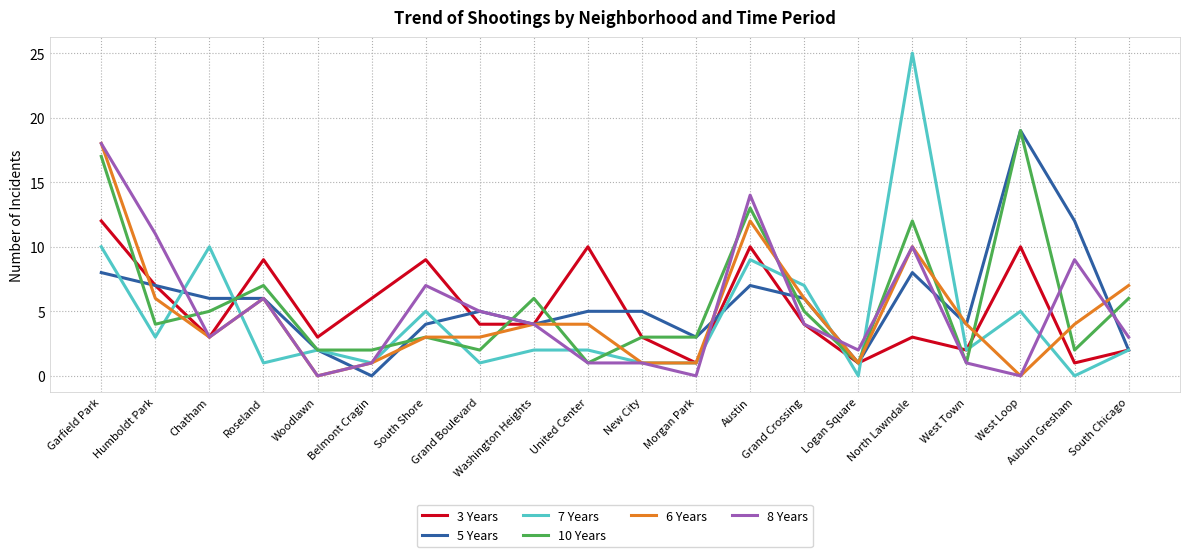

Reading right to left, what are all the values shown in this chart?

3 Years: 2	1	10	2	3	1	4	10	1	3	10	4	4	9	6	3	9	3	7	12
5 Years: 2	12	19	4	8	1	6	7	3	5	5	4	5	4	0	2	6	6	7	8
7 Years: 2	0	5	2	25	0	7	9	1	1	2	2	1	5	1	2	1	10	3	10
10 Years: 6	2	19	1	12	1	5	13	3	3	1	6	2	3	2	2	7	5	4	17
6 Years: 7	4	0	4	10	1	6	12	1	1	4	4	3	3	1	0	6	3	6	18
8 Years: 3	9	0	1	10	2	4	14	0	1	1	4	5	7	1	0	6	3	11	18